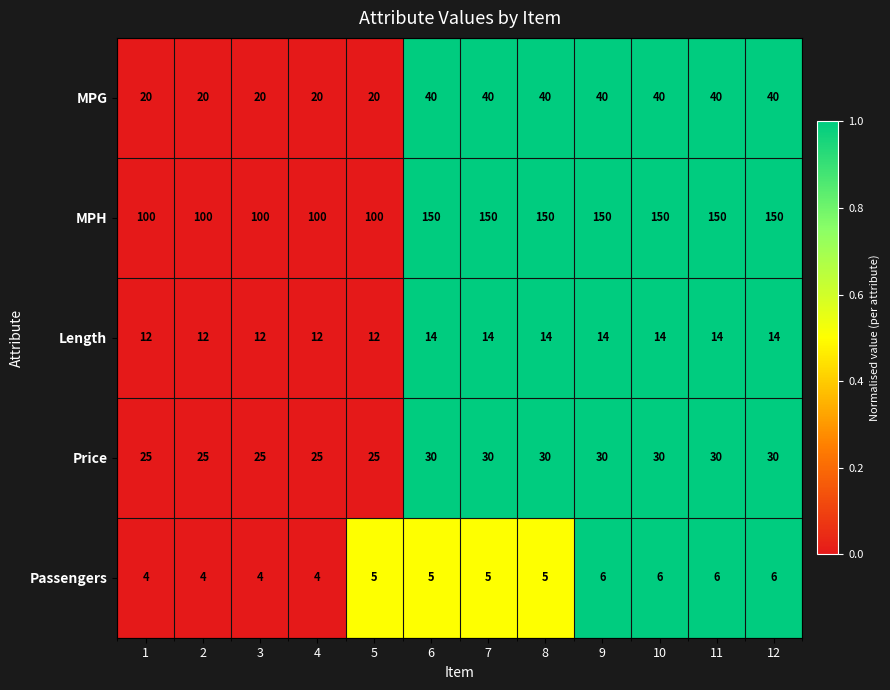

What is the total value across all series at 12?

240